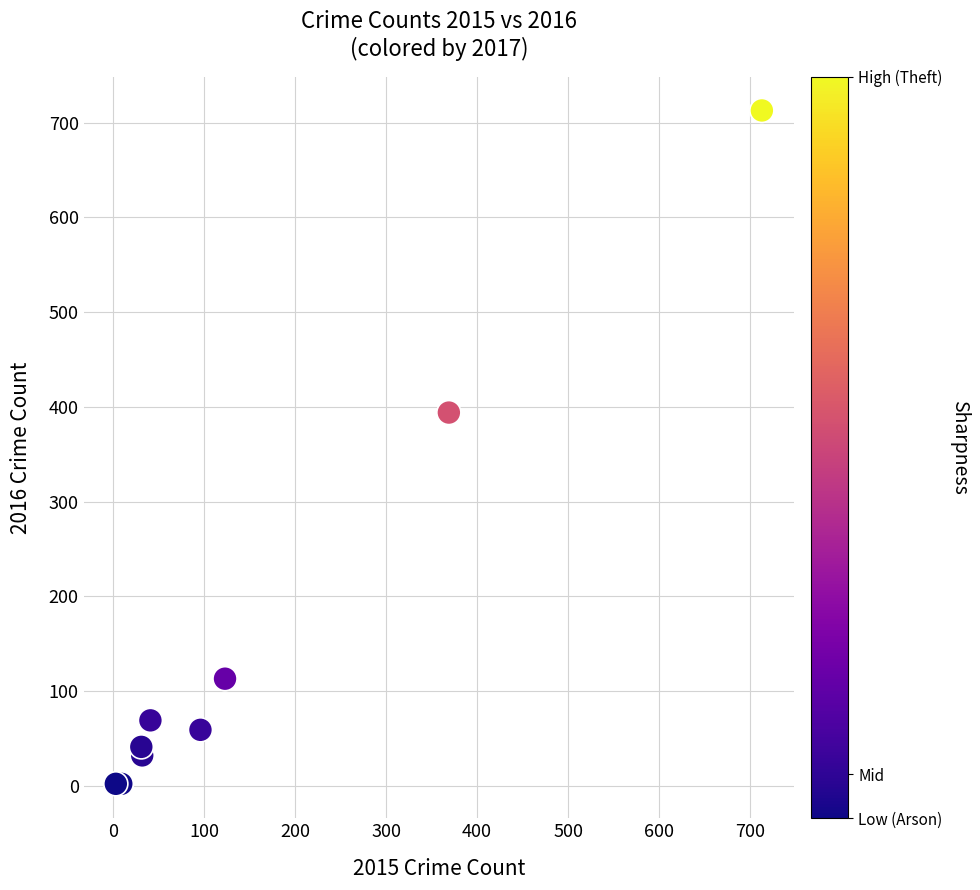

What Y value in the scatter plot is closest to 357?

394